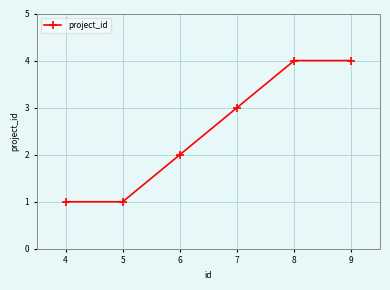

What is the value of the 1st point from the left?

1